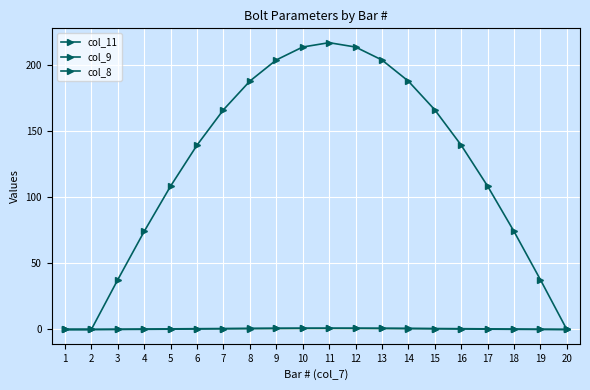

Does the chart have visible grid lines?

Yes